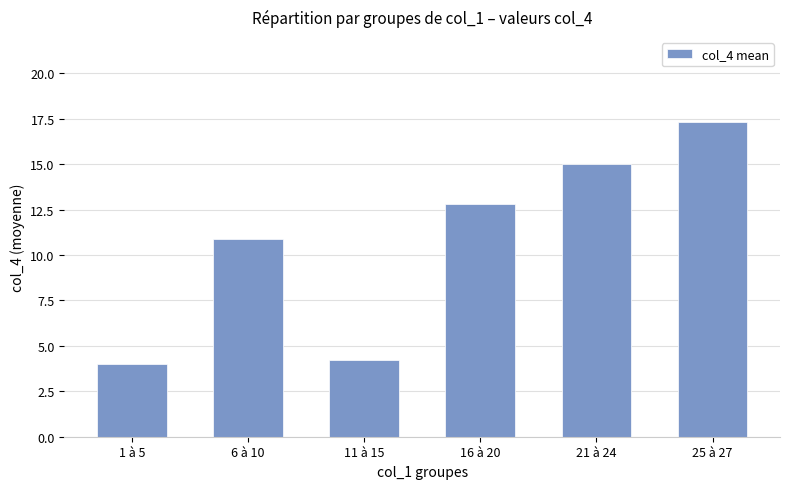

Which category has the highest value across all series?

25 à 27